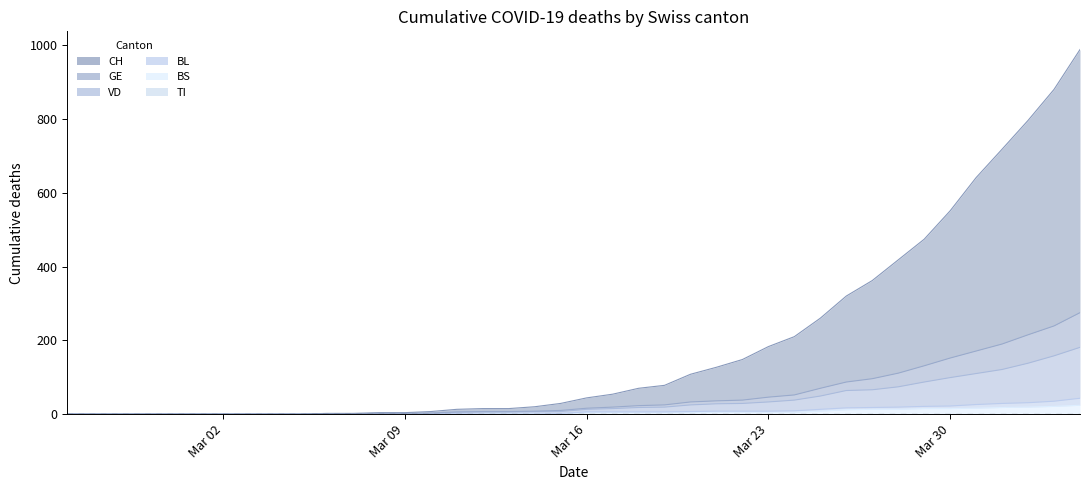

Is the value of GE at 2020-03-07 greater than the value of CH at 2020-03-25?

No